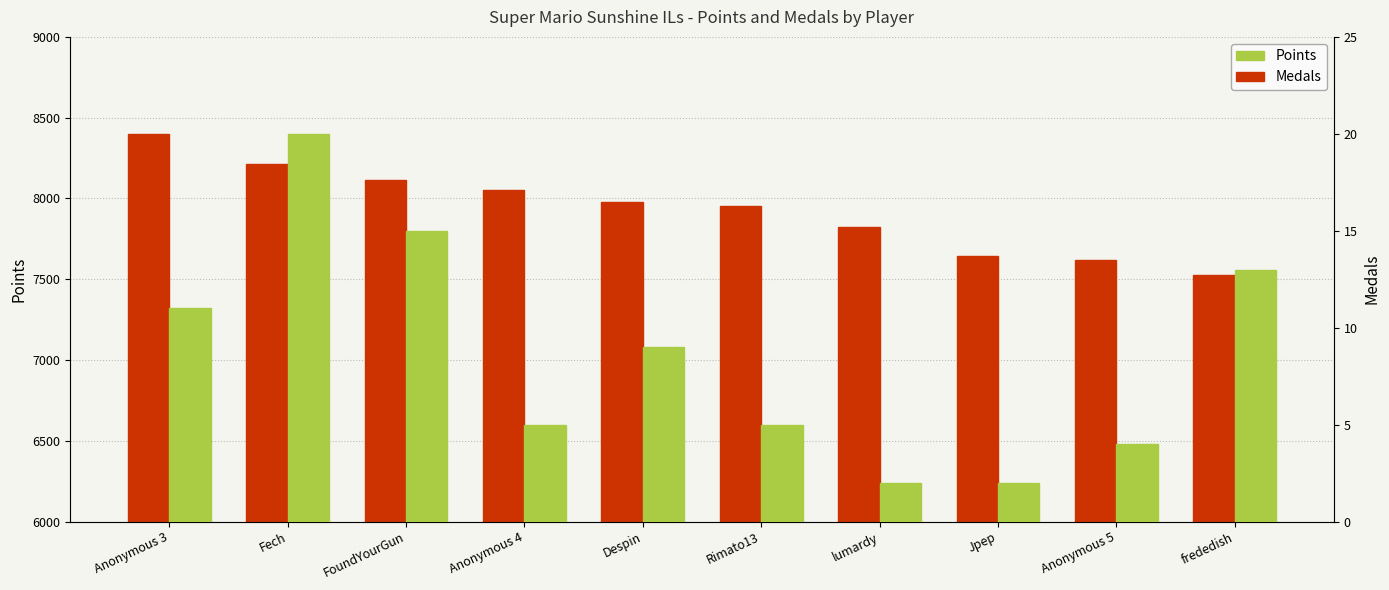

Is it true that Medals equals 4 at Anonymous 5?

True